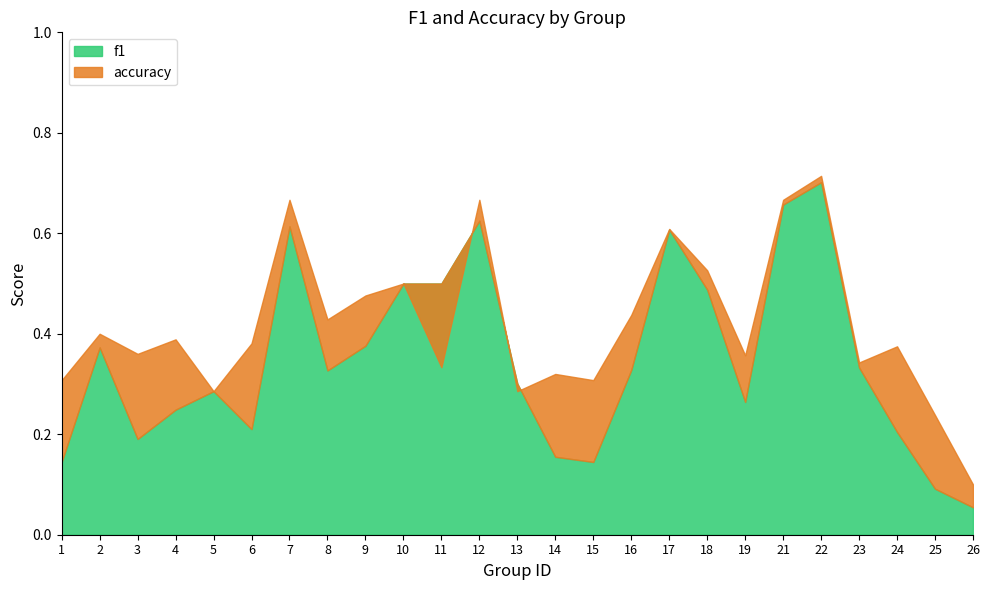

What value does the f1 series have at 7?

0.6